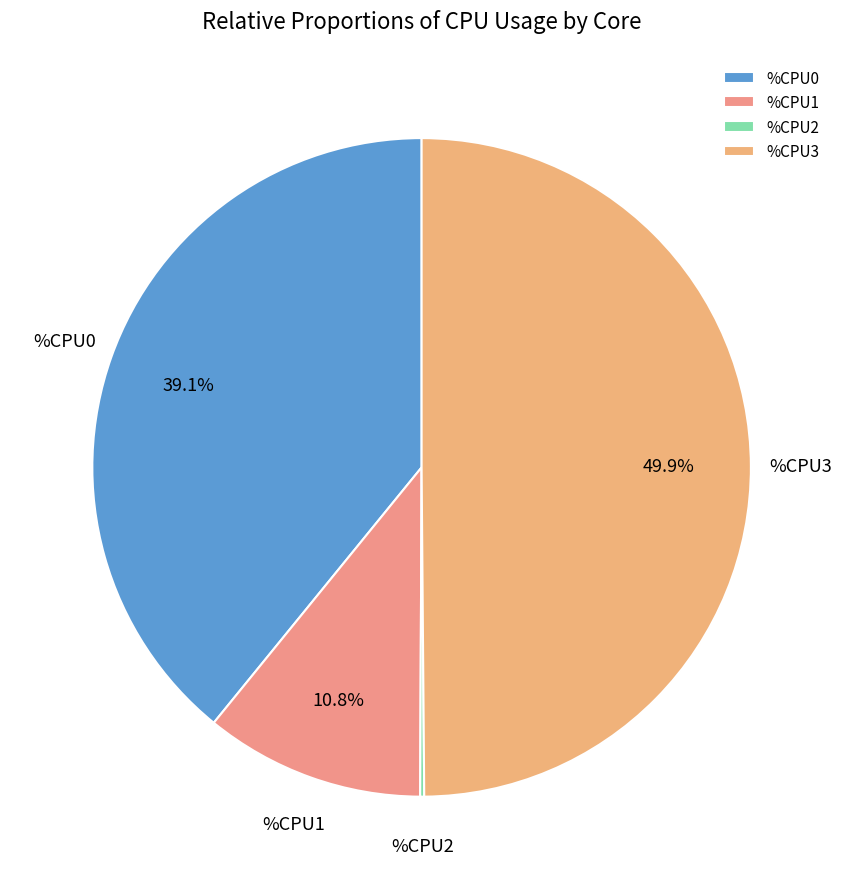

Does %CPU1 represent more than half of the total?

No